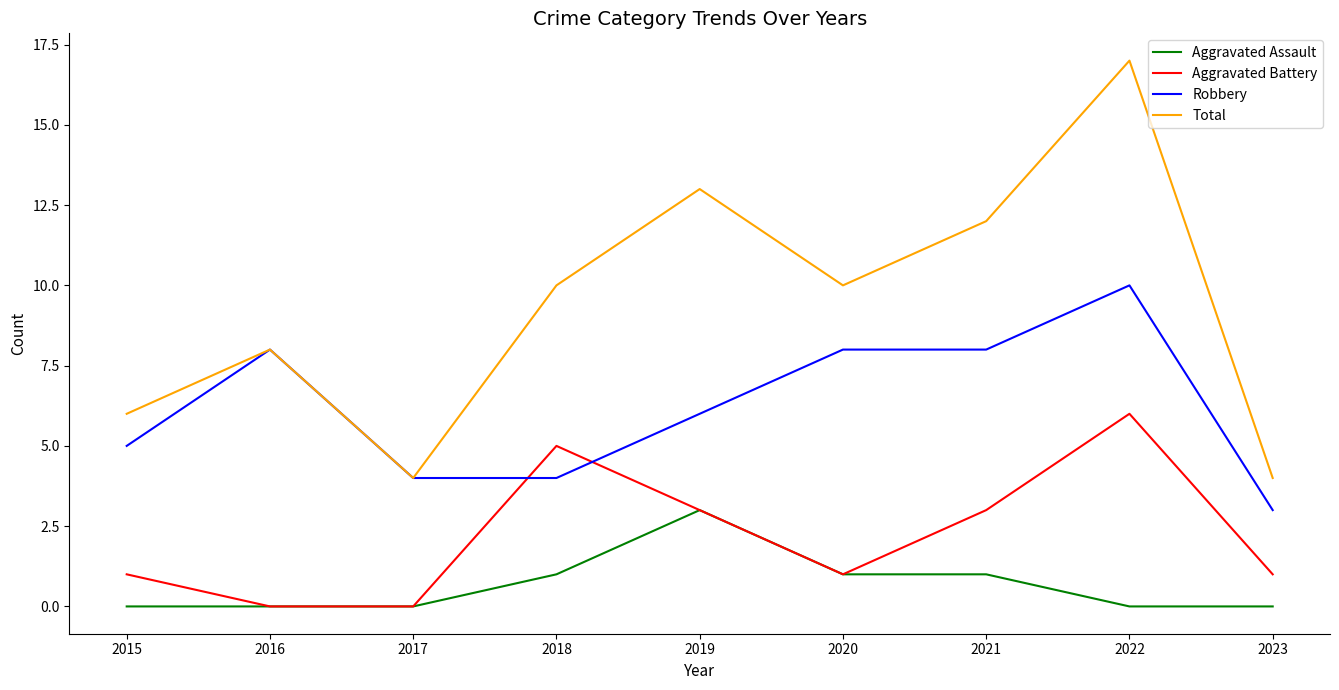

The Total series shows 13 at 2019. True or false?

True